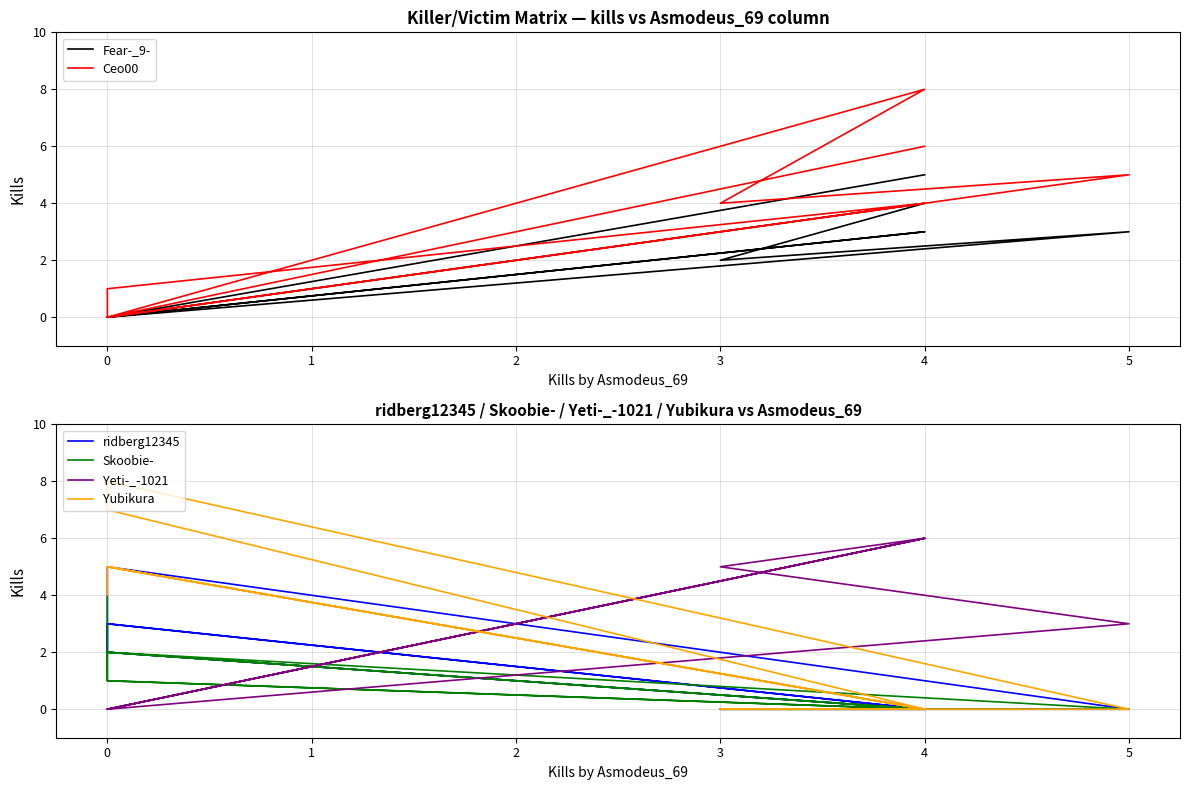

Reading right to left, what are all the values shown in this chart?

Fear-_9-: 5	0	4	2	3	0	0	3	0	0
Ceo00: 6	0	8	4	5	0	0	4	1	0
ridberg12345: 0	3	0	0	0	5	2	0	2	3
Skoobie-: 0	2	0	0	0	2	1	0	1	4
Yeti-_-1021: 6	0	6	5	3	0	0	6	0	0
Yubikura: 0	5	0	0	0	8	7	0	5	4